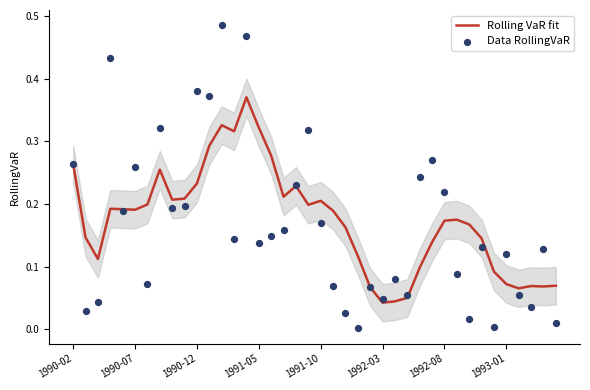

Which series reaches the minimum Y coordinate?

Data RollingVaR